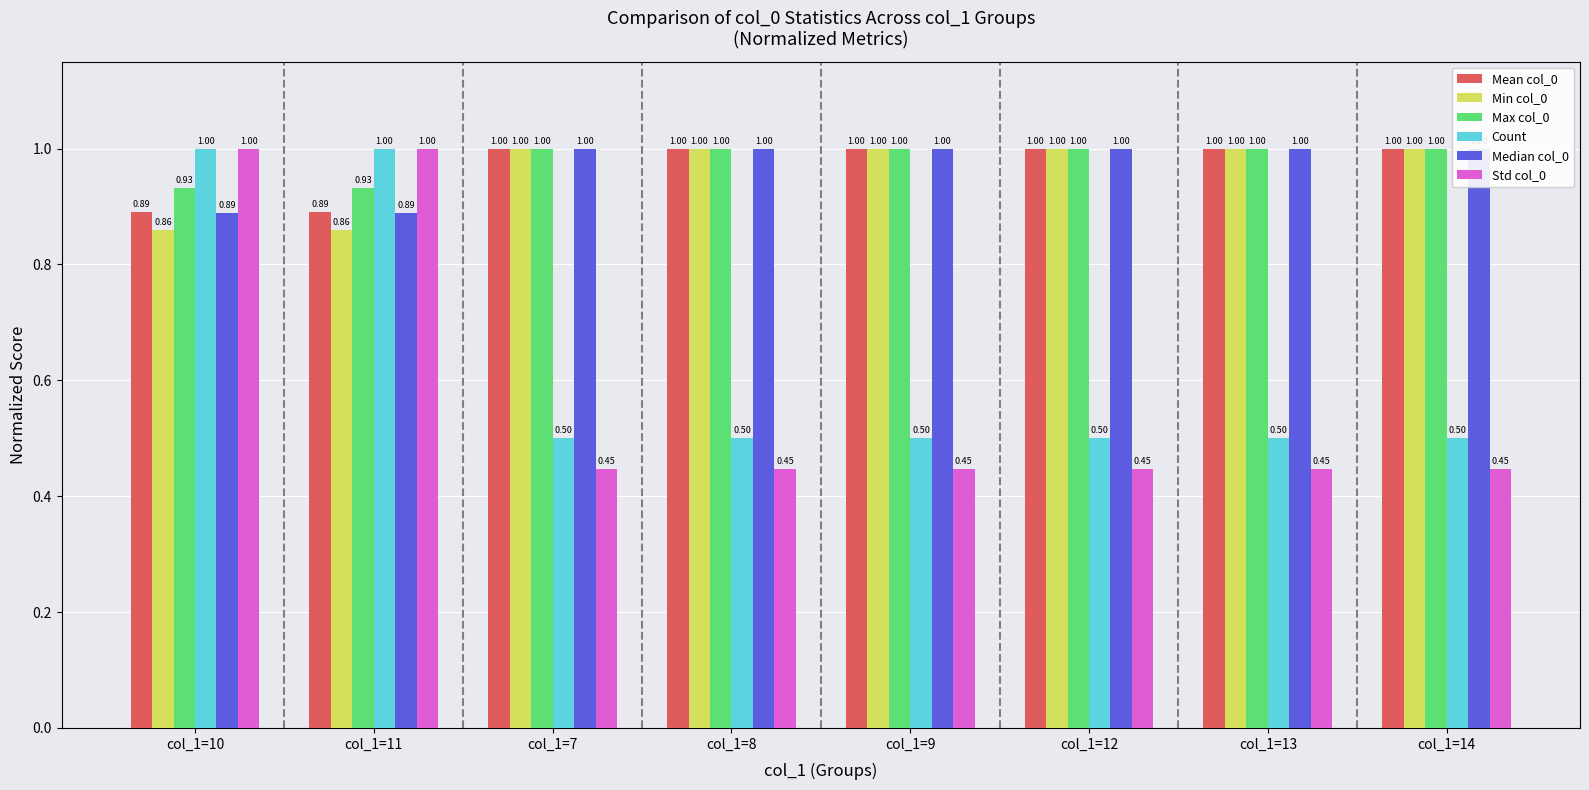

How many bars are there in each group?

6